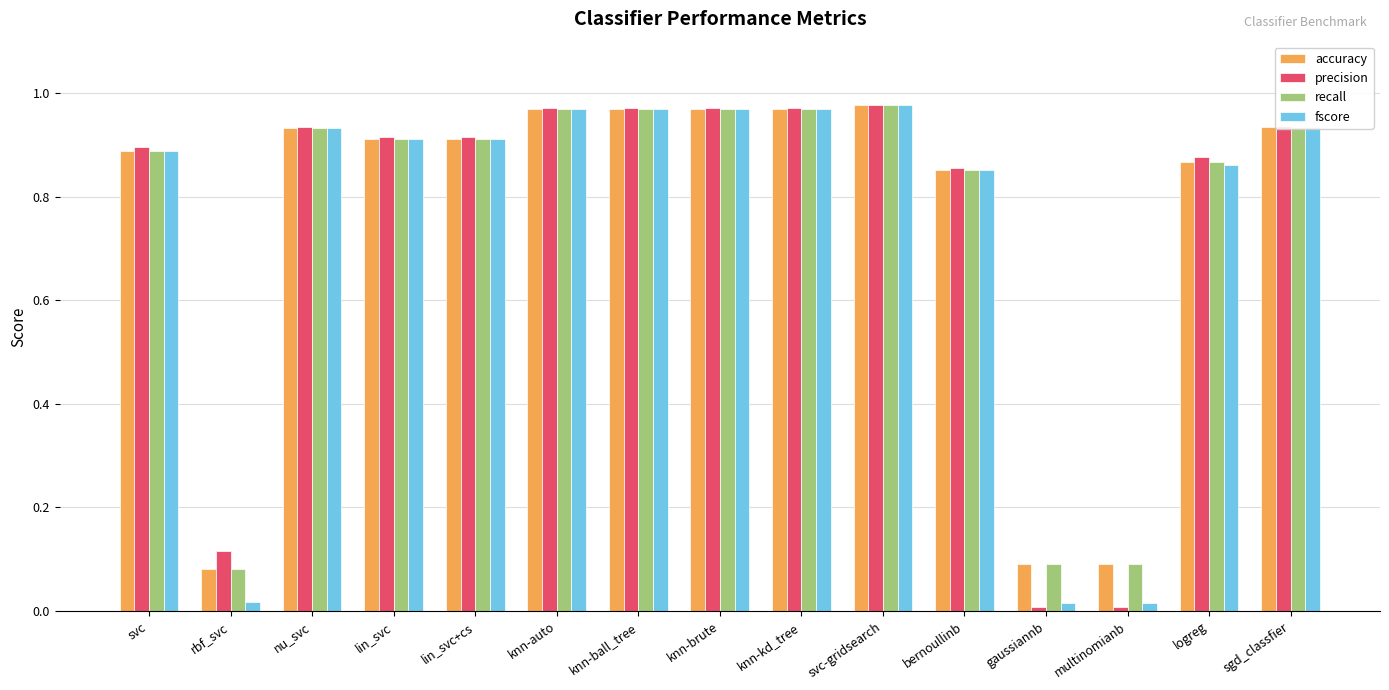

What is the total value across all series at nu_svc?

3.7